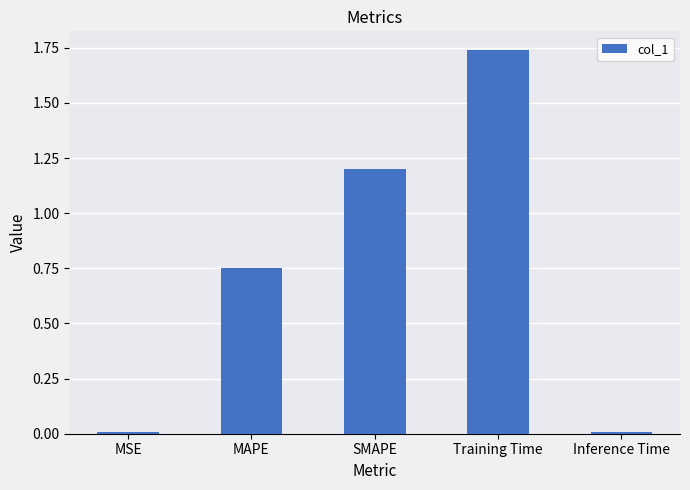

What is the sum of all values?

3.7